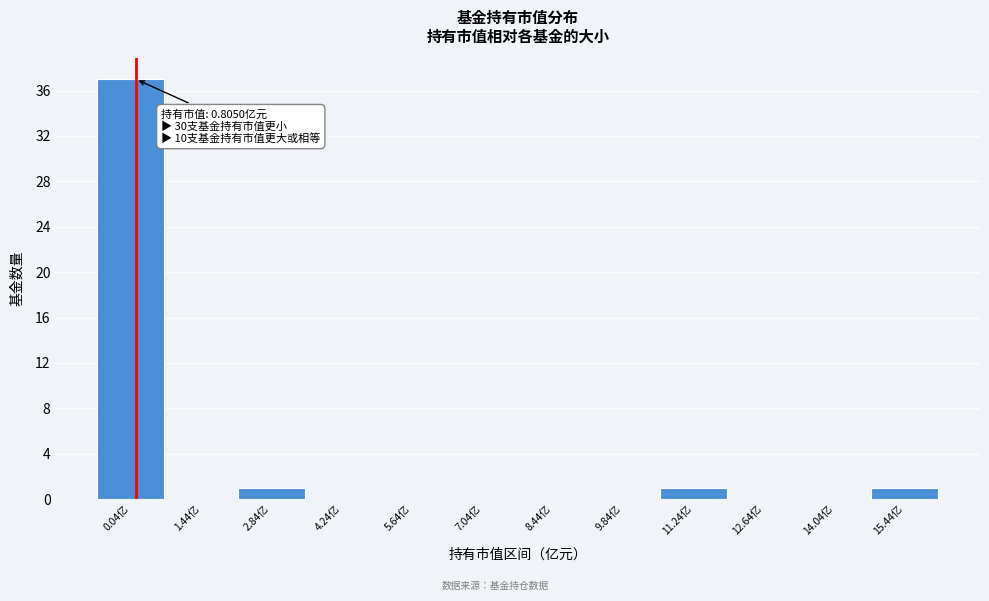

Reading right to left, extract all data points from this chart.

15.44亿=1	14.04亿=0	12.64亿=0	11.24亿=1	9.84亿=0	8.44亿=0	7.04亿=0	5.64亿=0	4.24亿=0	2.84亿=1	1.44亿=0	0.04亿=37